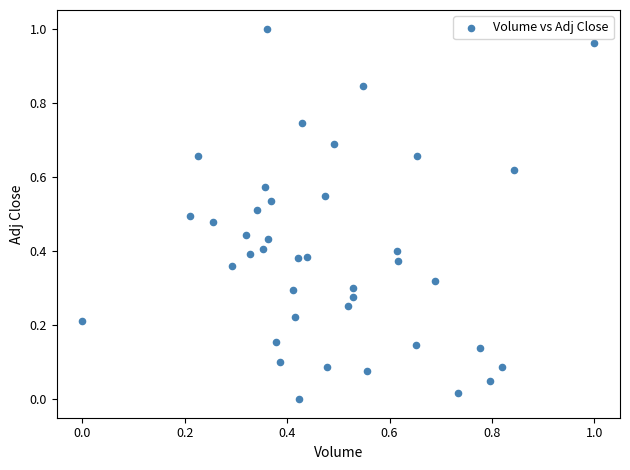

How many data points are displayed?

40